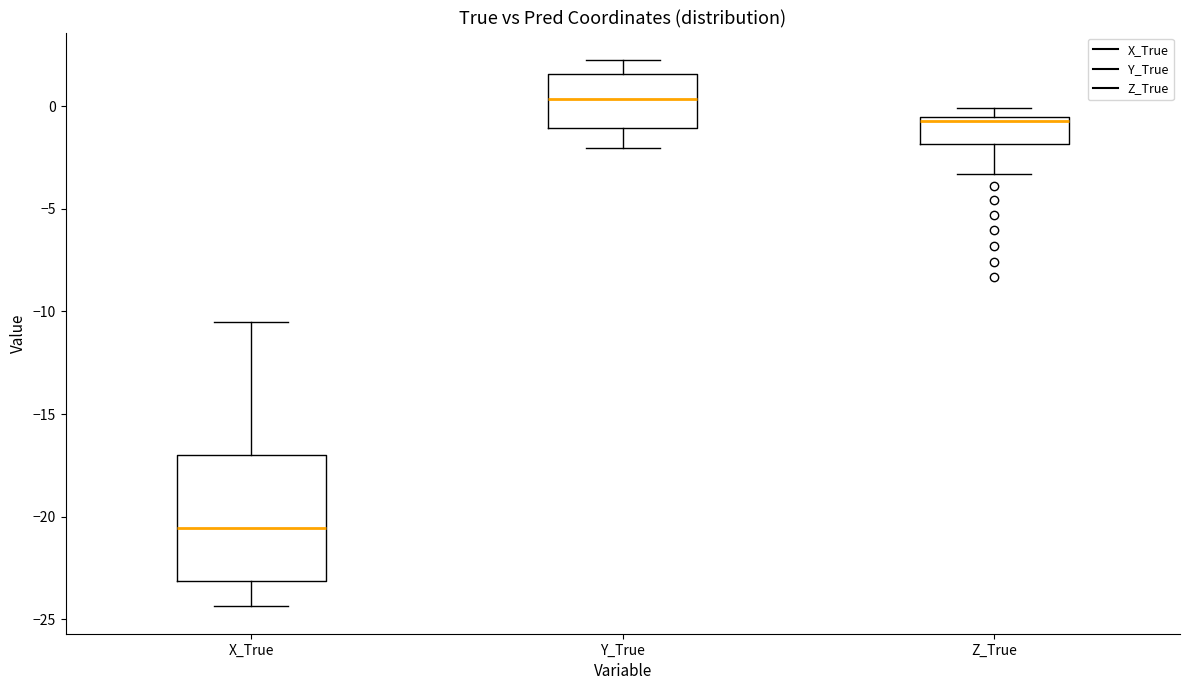

Which box has the lowest median line?

X_True